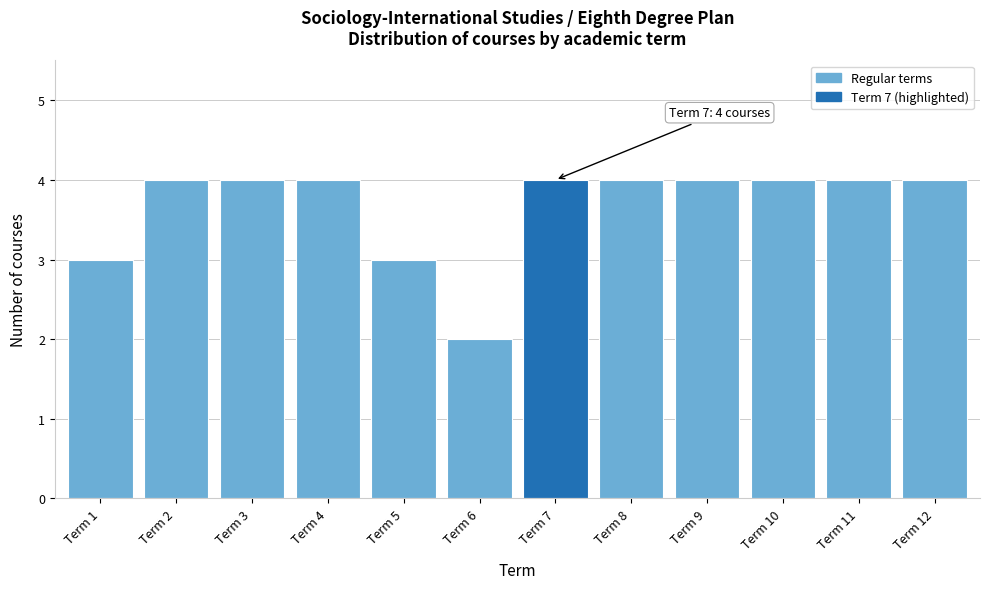

Reading left to right, list all the values displayed in this chart.

3	4	4	4	3	2	4	4	4	4	4	4